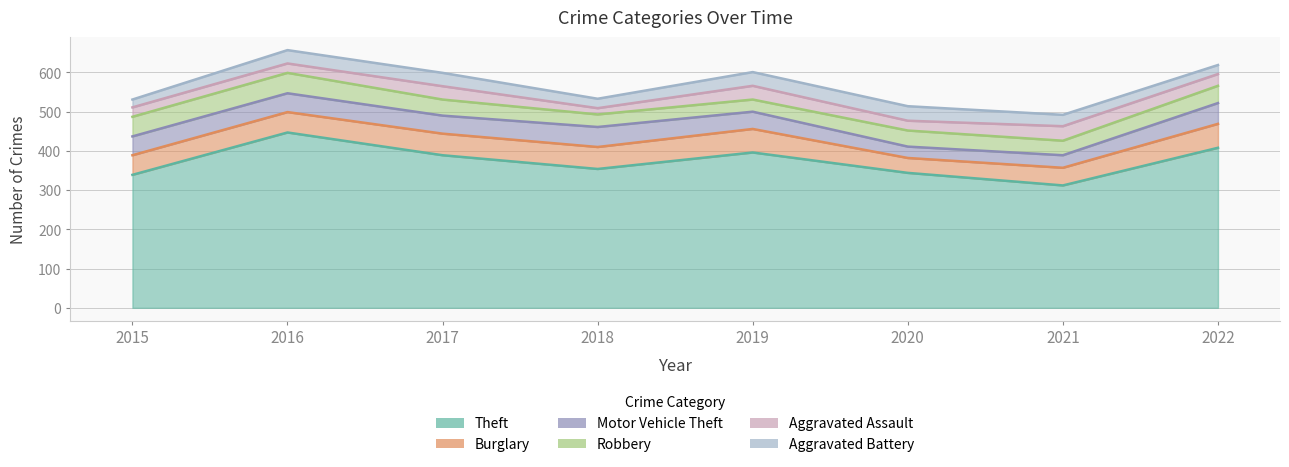

True or false: Aggravated Assault and Robbery intersect in this chart.

True